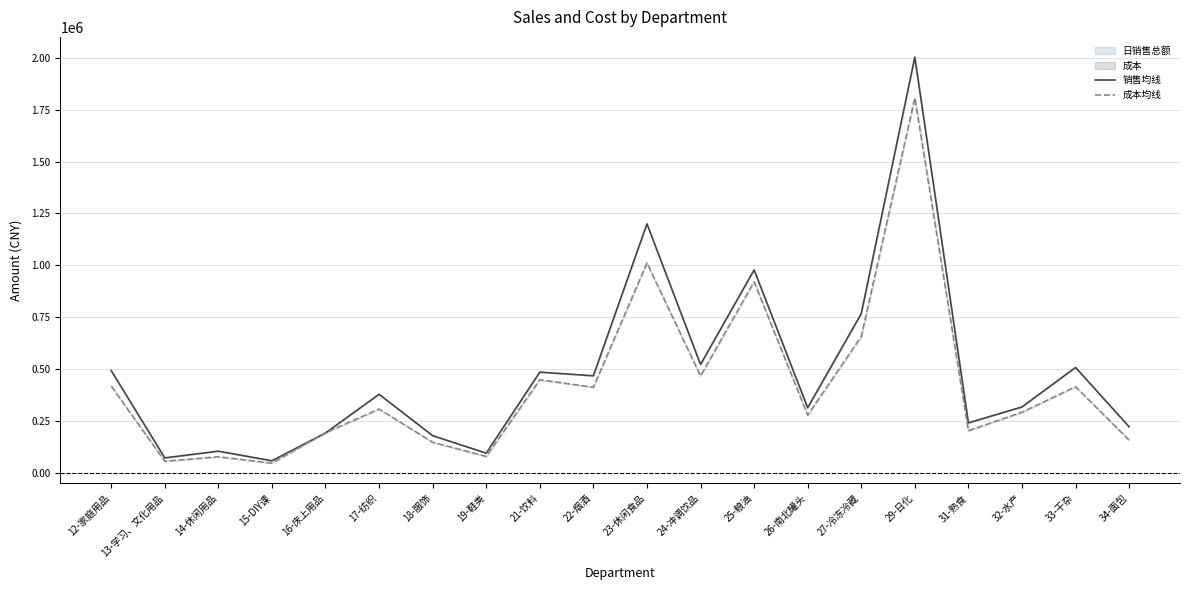

Where does the 销售均线 series first go above 378270?

12-家庭用品